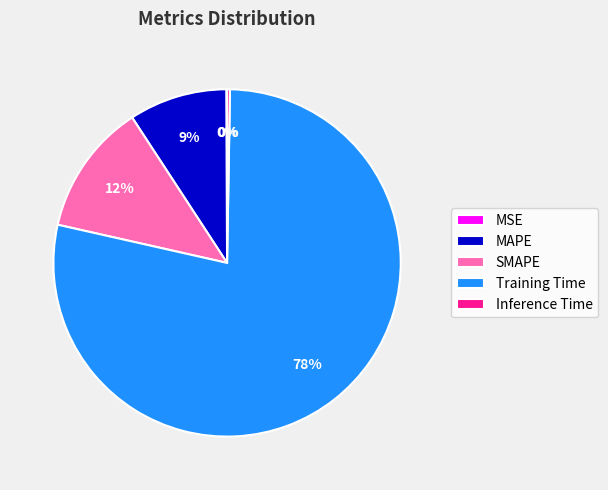

Which slice is the largest?

Training Time